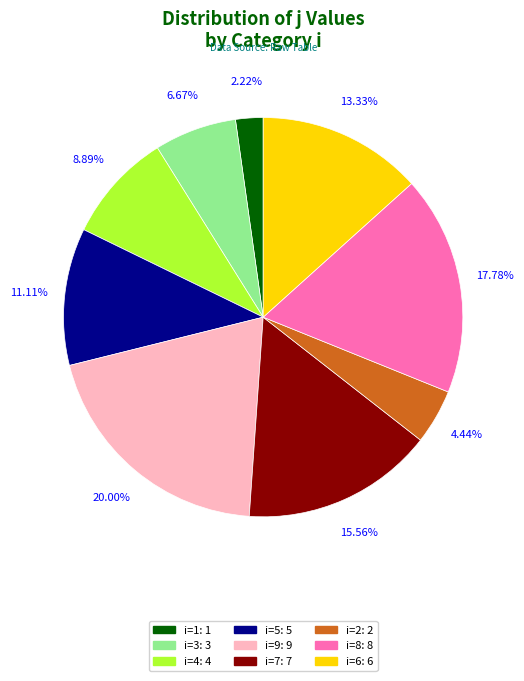

Is there a majority slice in this chart?

No